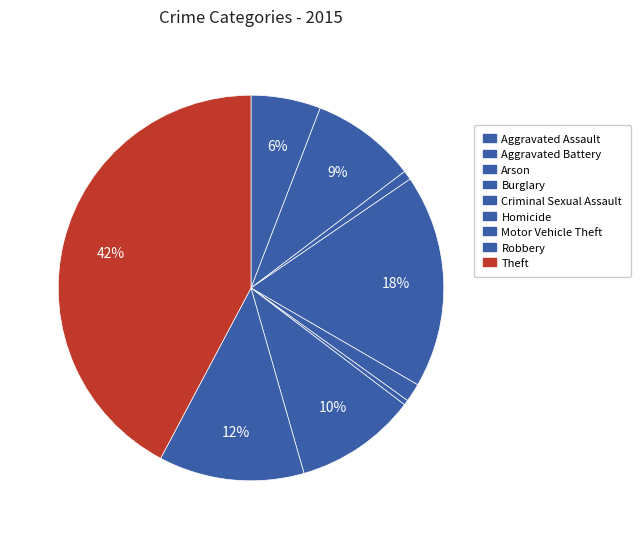

Is Aggravated Assault the majority of the pie?

No